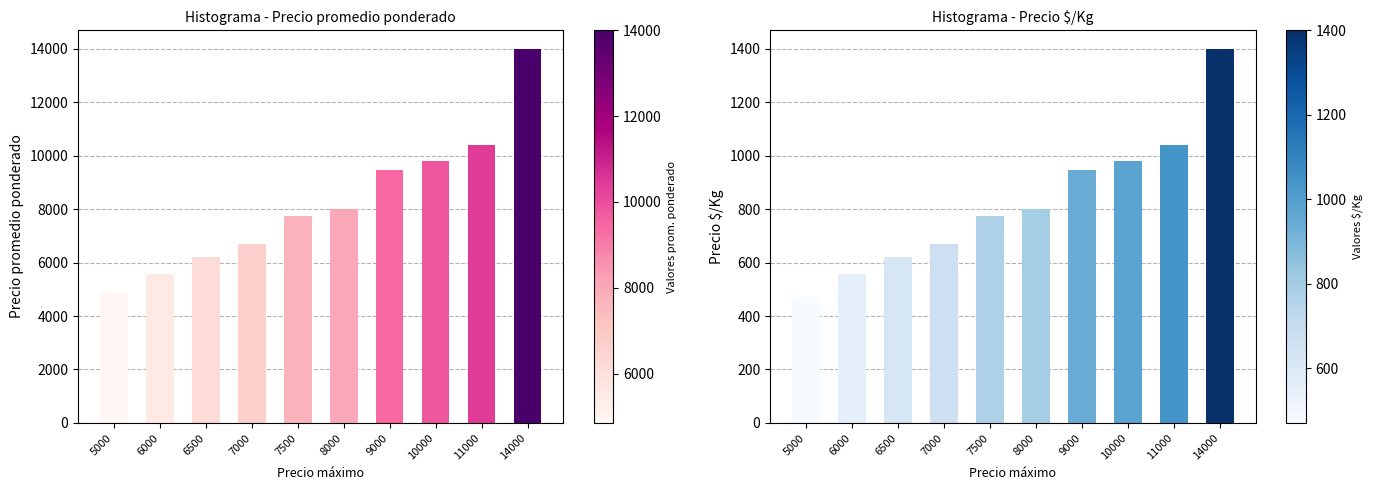

At which category is the sum across all series the highest?

14000